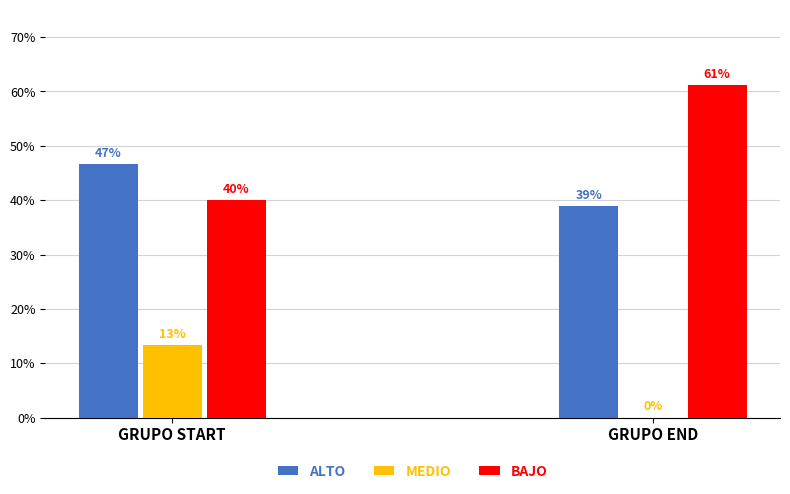

The ALTO series shows 38.9 at GRUPO END. True or false?

True